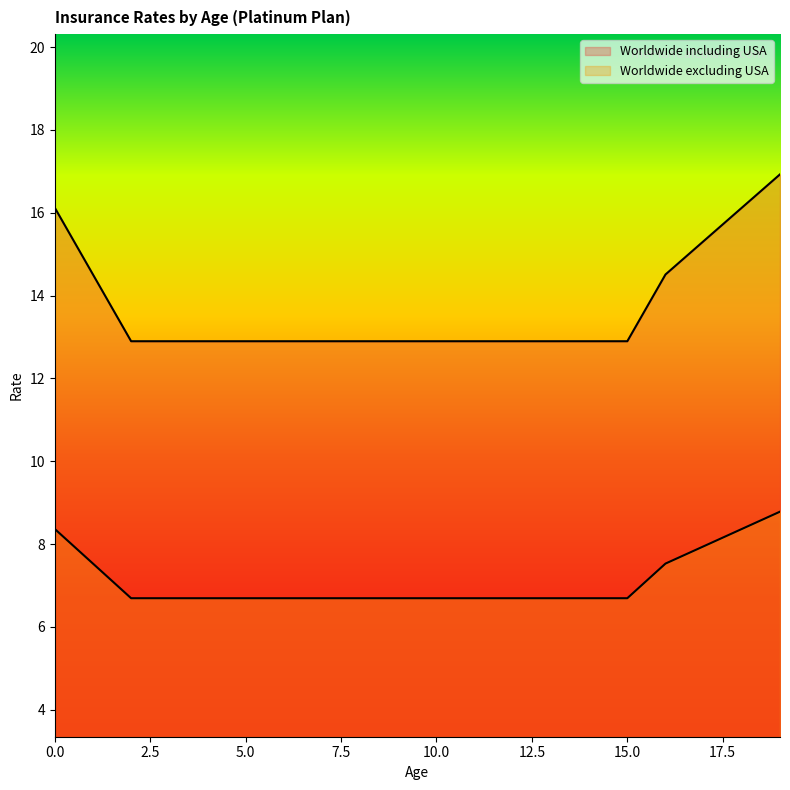

Which category has the lowest value across all series?

2